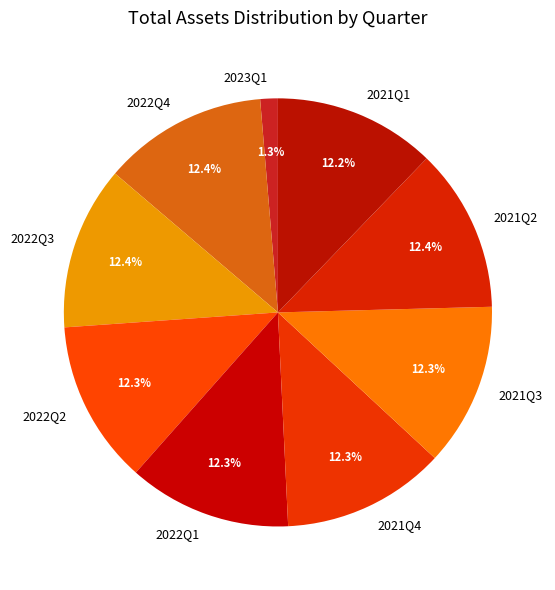

Do 2021Q4 and 2022Q3 together represent more than half of the pie?

No